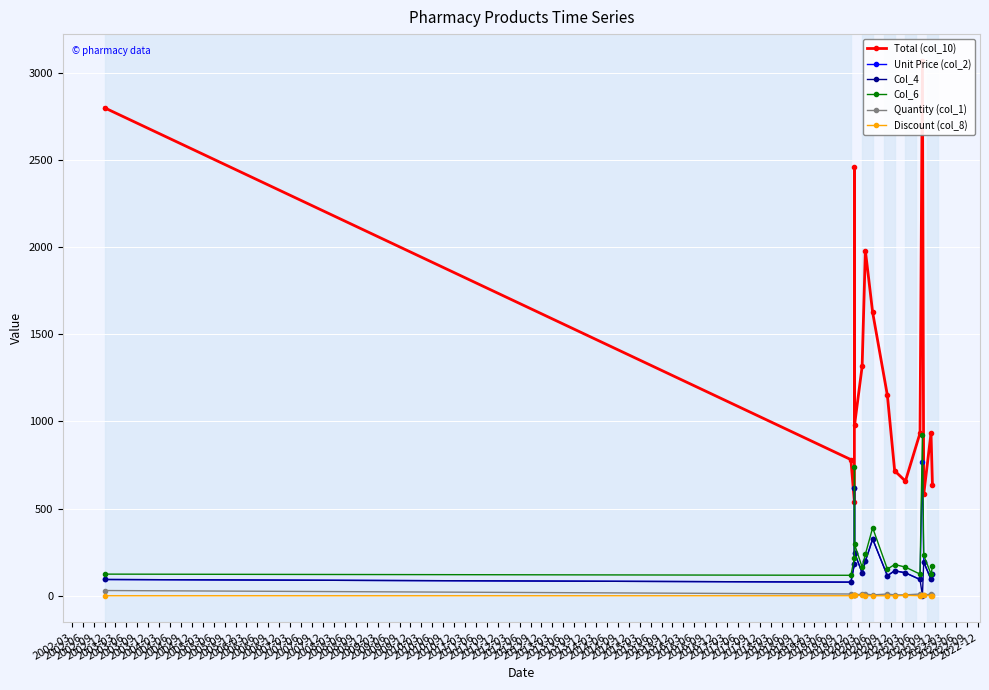

True or false: Col_4 has more than 1 interior local peaks.

True